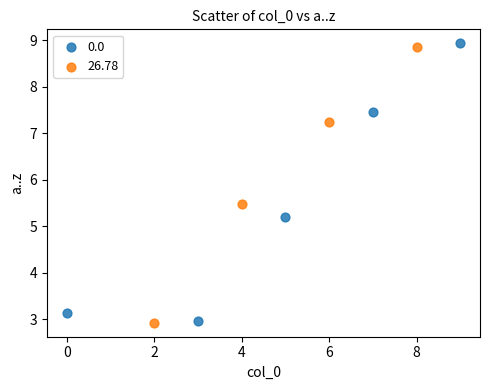

Which series reaches the maximum Y coordinate?

0.0